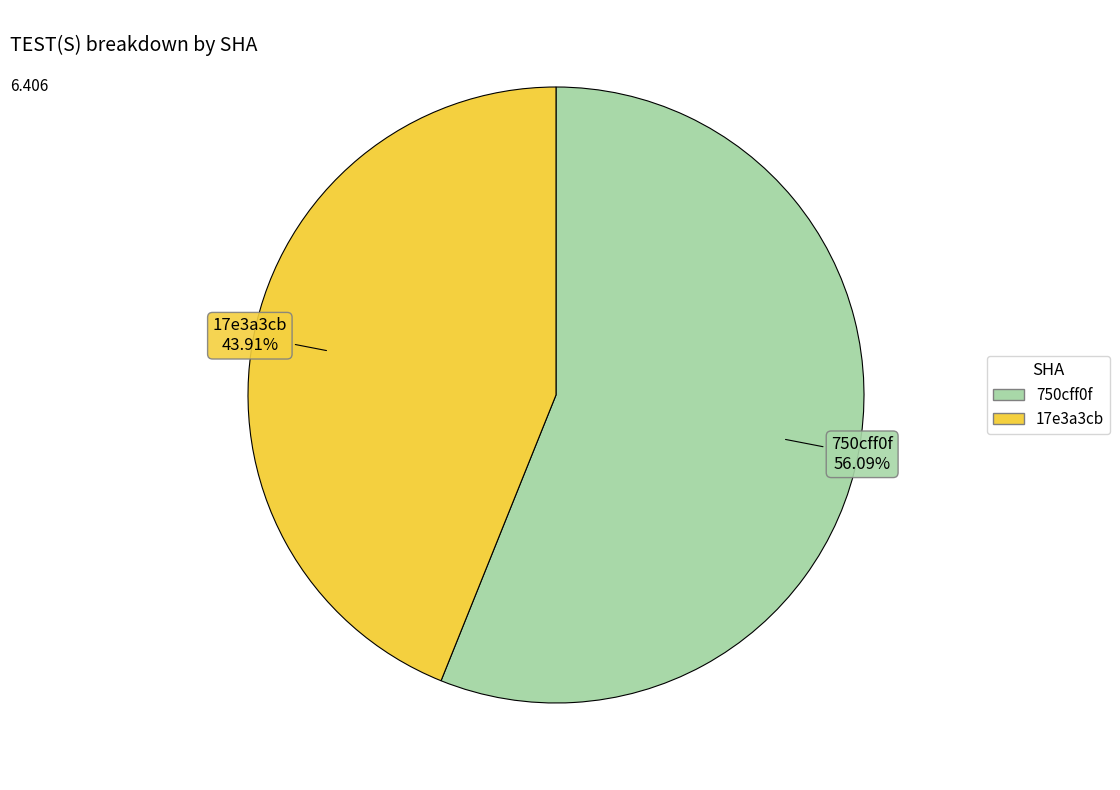

Which slice represents more than half of the pie?

750cff0f